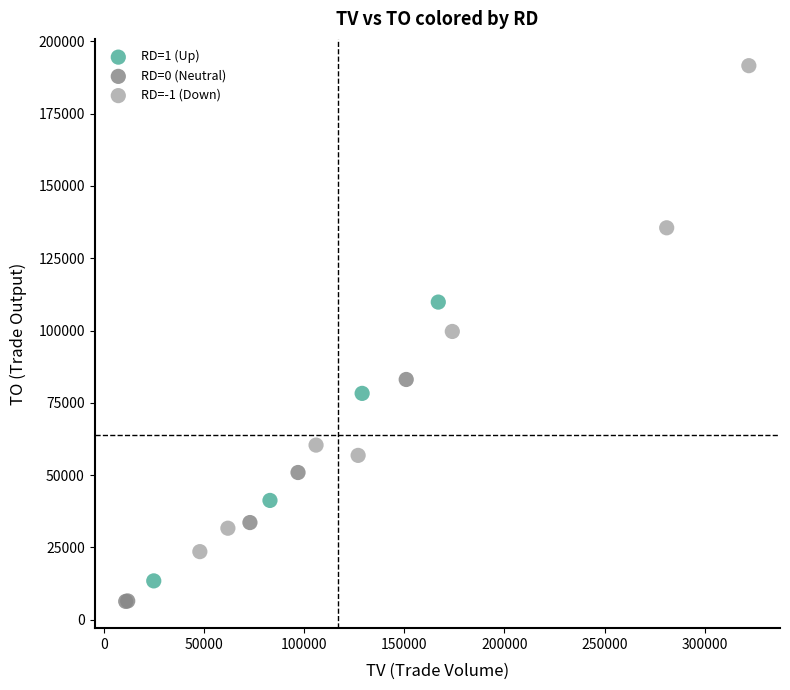

Which series has the largest Y range (max minus min)?

RD=-1 (Down)